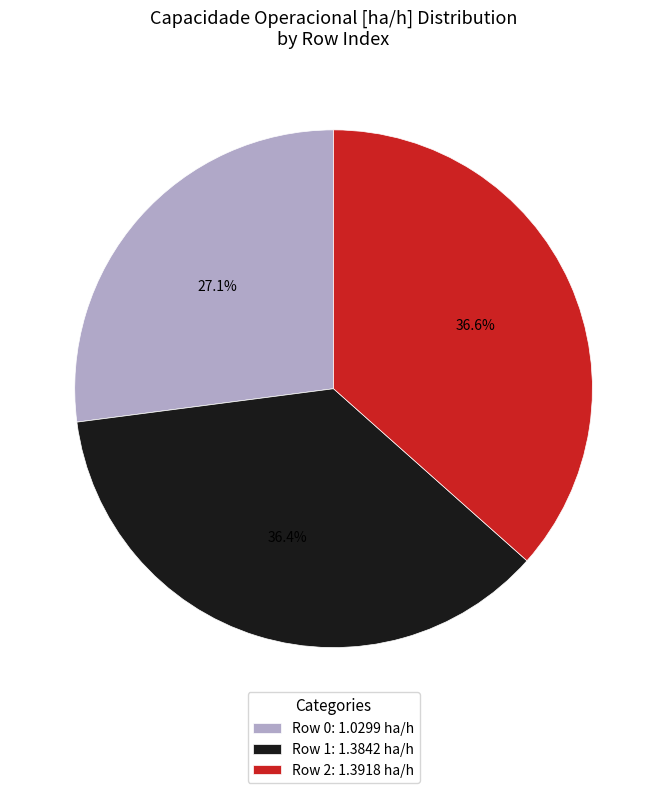

How many segments does this pie chart have?

3